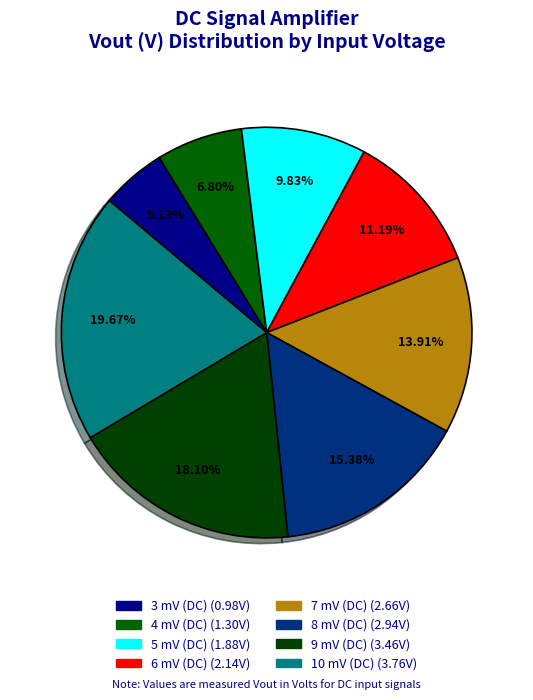

How many slices are in this pie chart?

8